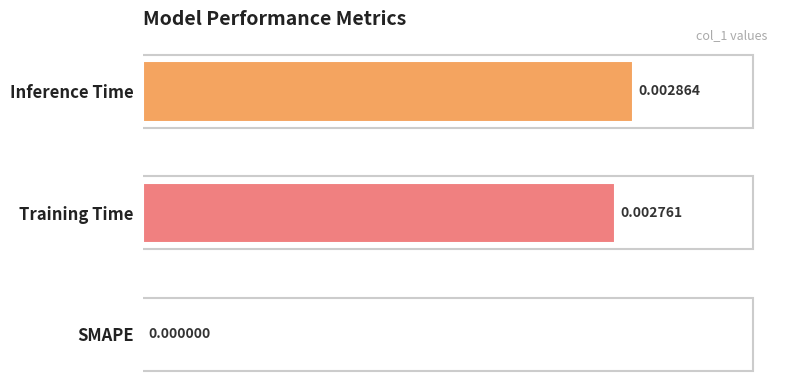

What position from the left is Training Time?

2